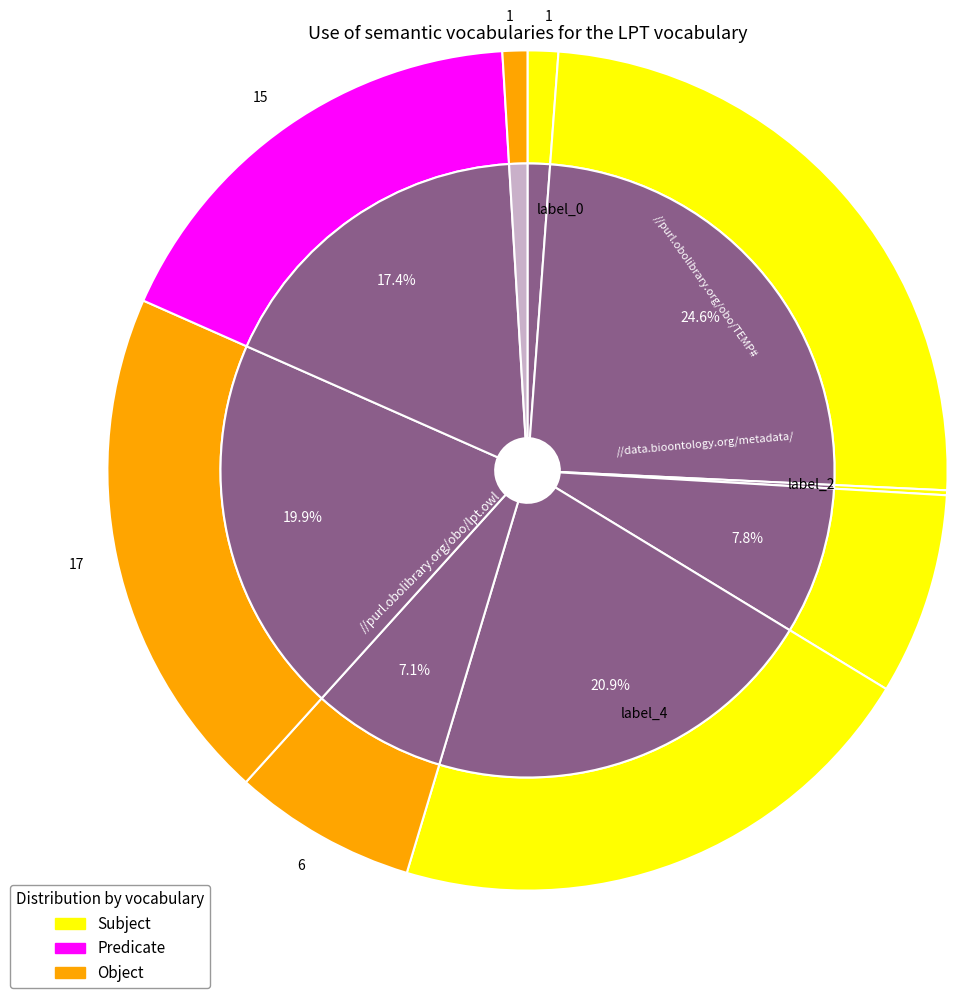

Is it true that 0 is 1% of the pie?

True